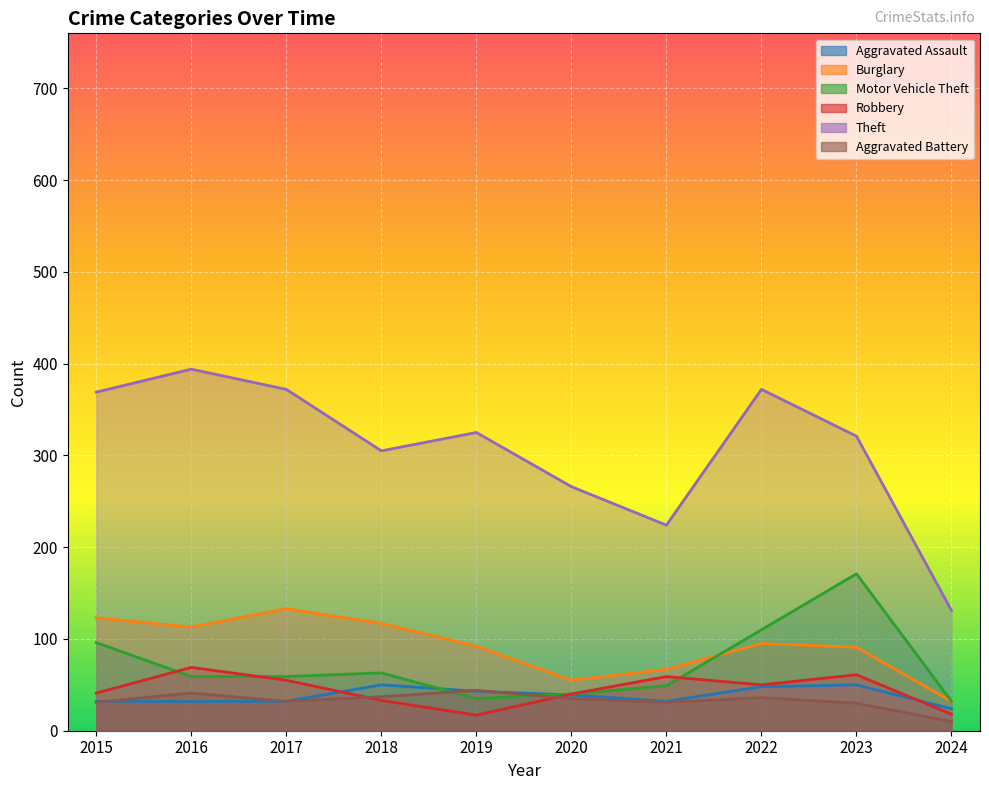

How many series are shown in this chart?

6